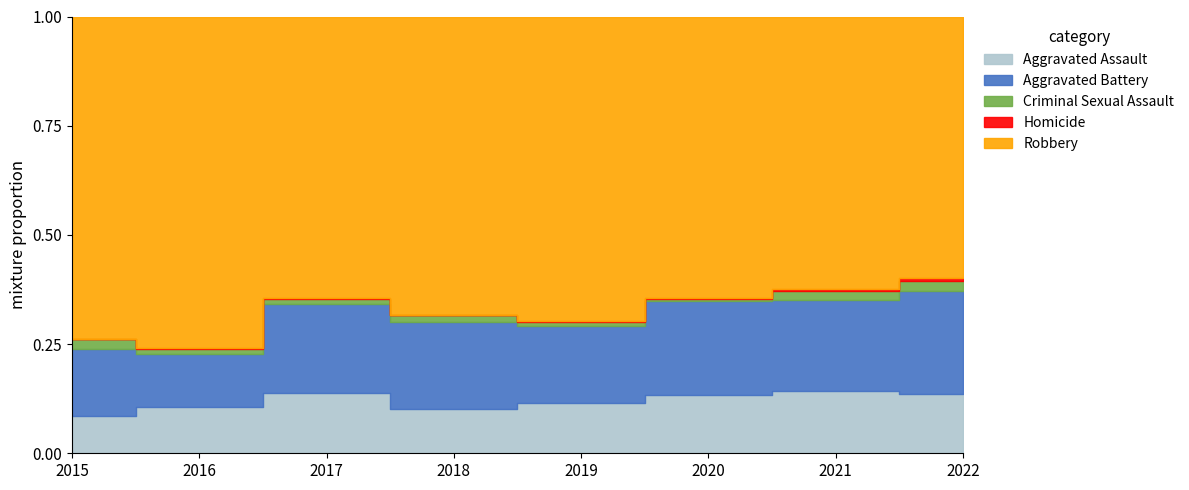

True or false: Aggravated Assault and Robbery cross at least once.

False